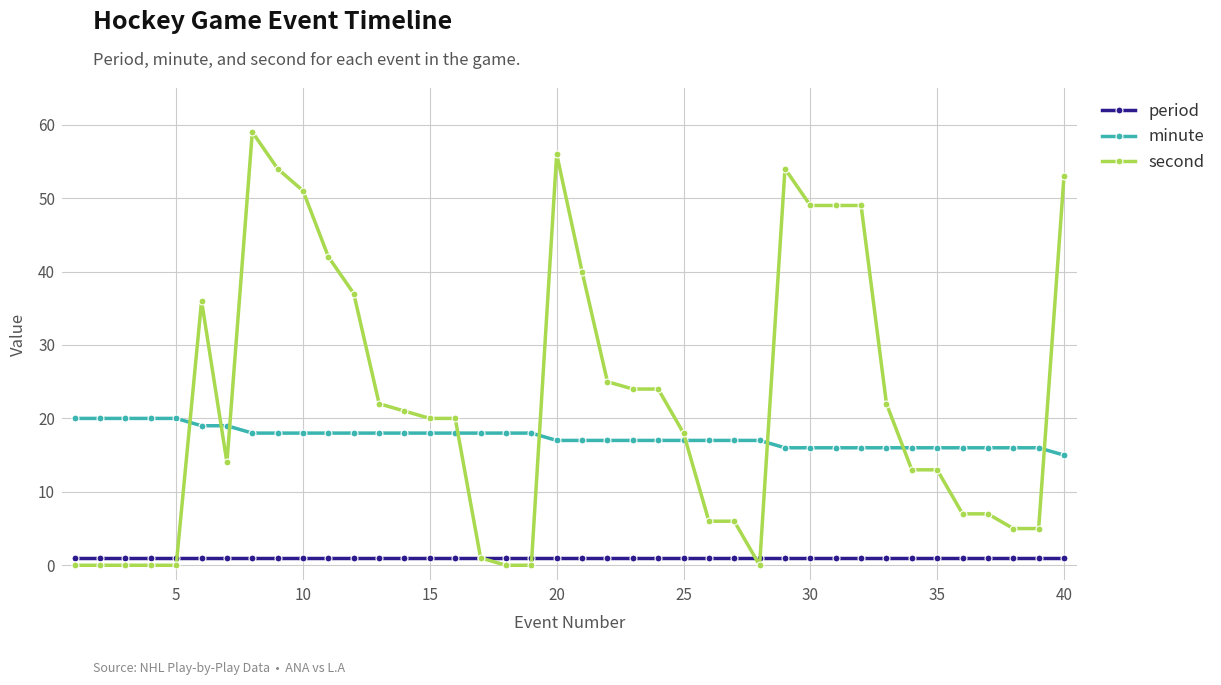

Which series has the widest spread of values?

second